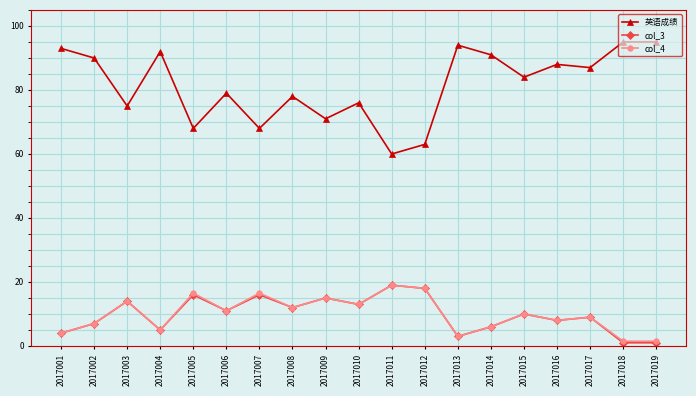

What is the lowest value of the 英语成绩 series?

60.0